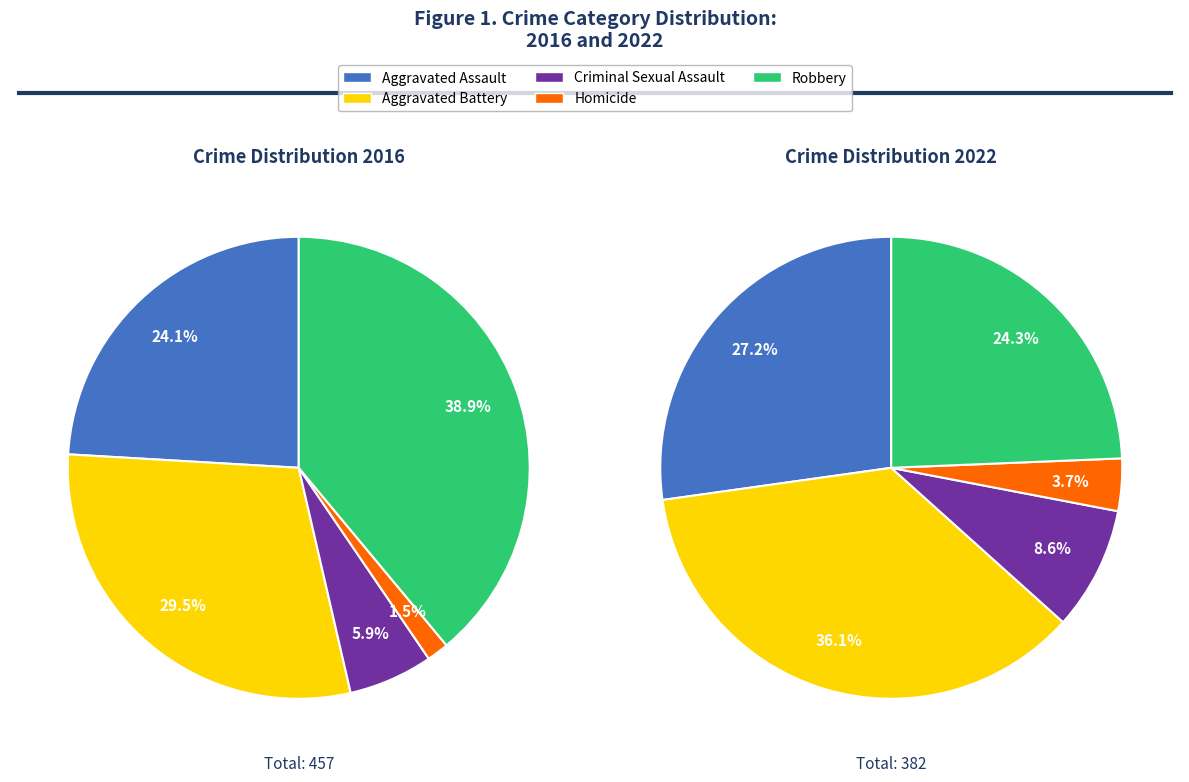

What percentage do Aggravated Assault and Criminal Sexual Assault together represent?

30.0%